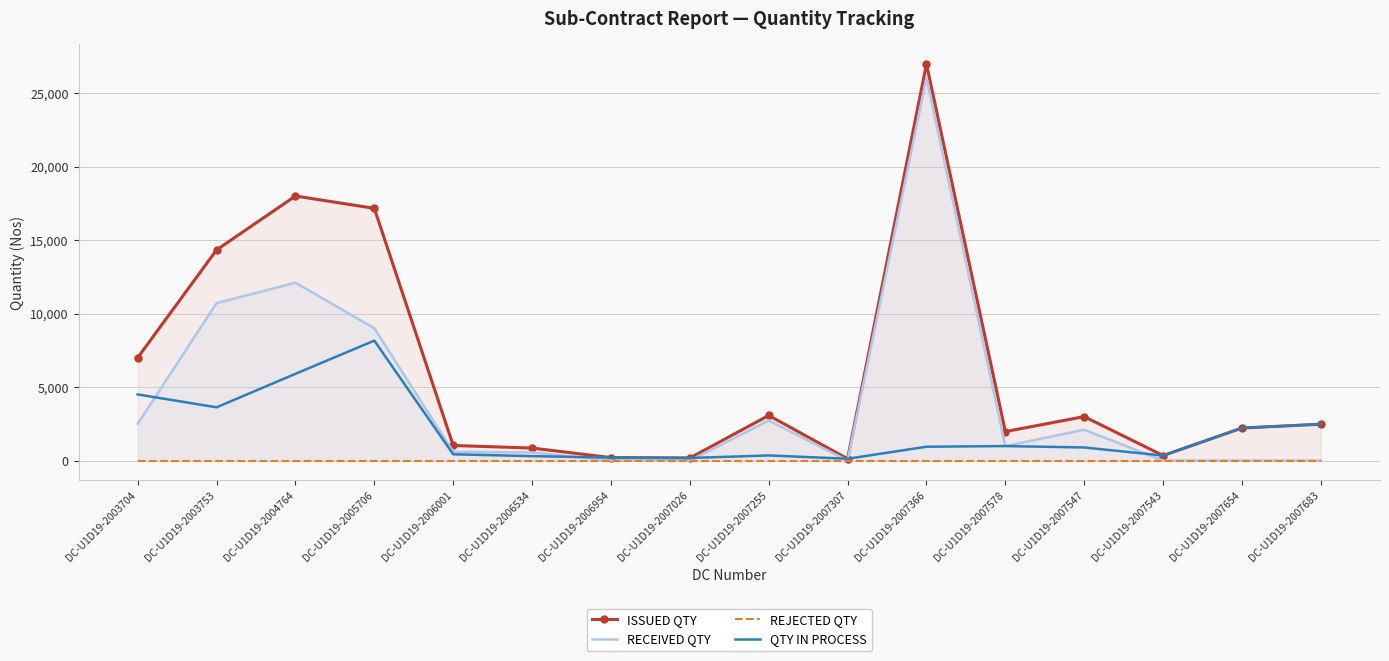

True or false: RECEIVED QTY and ISSUED QTY cross at least once.

False